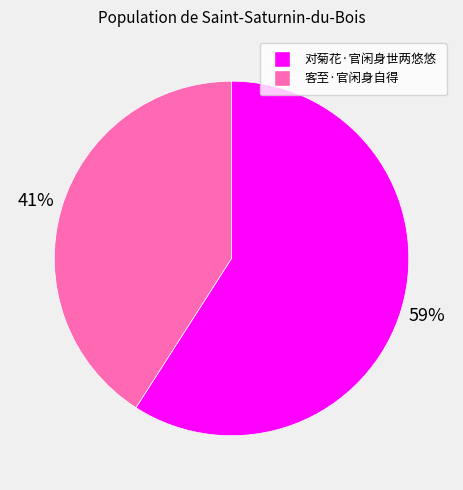

Which has a higher value, 客至·官闲身自得 or 对菊花·官闲身世两悠悠?

对菊花·官闲身世两悠悠